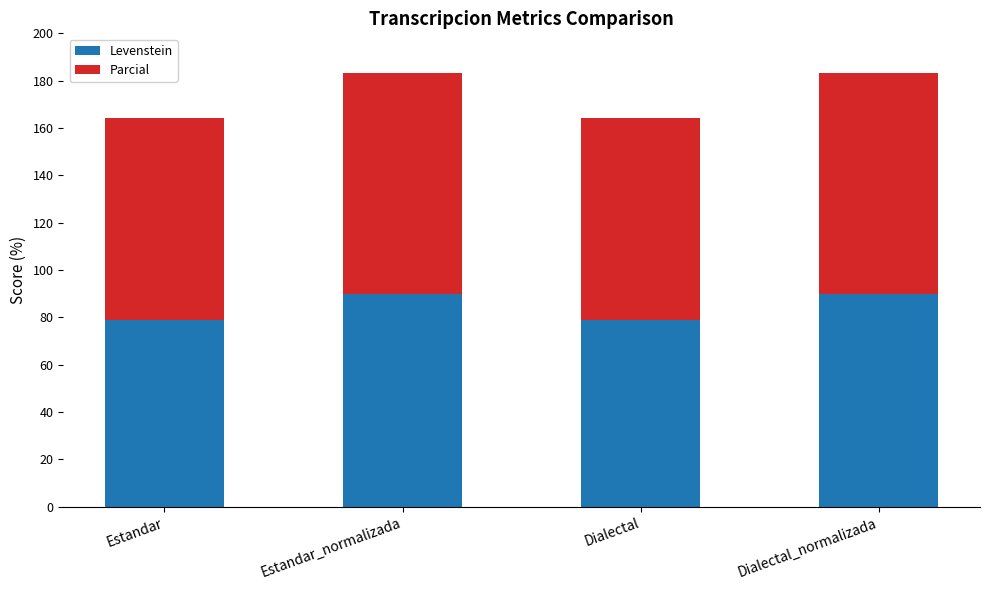

What is the lowest value of the Levenstein series?

79.1